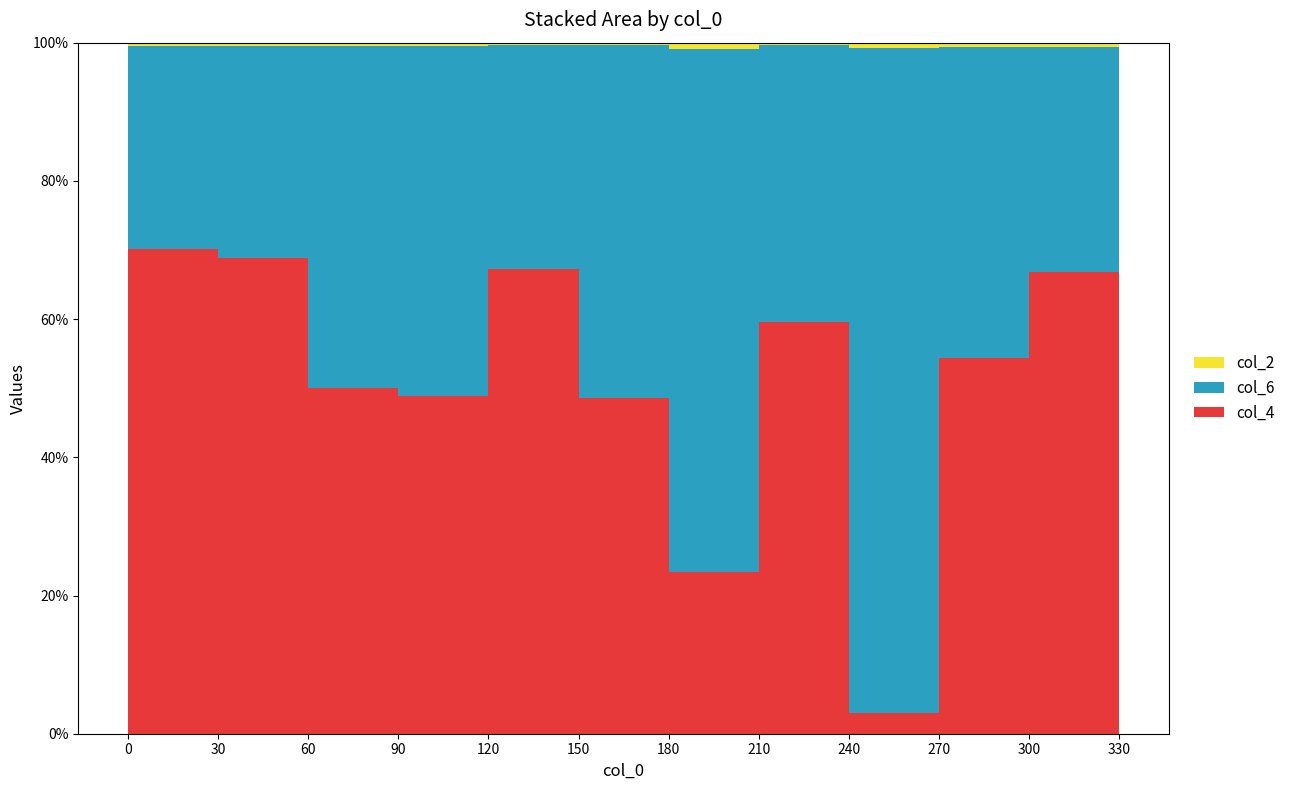

Reading left to right, transcribe all the data shown in this chart.

col_4: 330=221.7	300=164.1	270=8.1	240=358.8	210=49.6	180=263.3	150=344.6	120=235.4	90=226.0	60=290.4	30=275.1	0=57.0
col_6: 330=108.3	300=135.9	270=261.9	240=241.2	210=160.4	180=276.7	150=165.4	120=244.6	90=224.0	60=129.6	30=114.9	0=303.0
col_2: 330=2.0	300=2.0	270=2.0	240=2.0	210=2.0	180=2.0	150=2.0	120=2.0	90=2.0	60=2.0	30=2.0	0=2.0